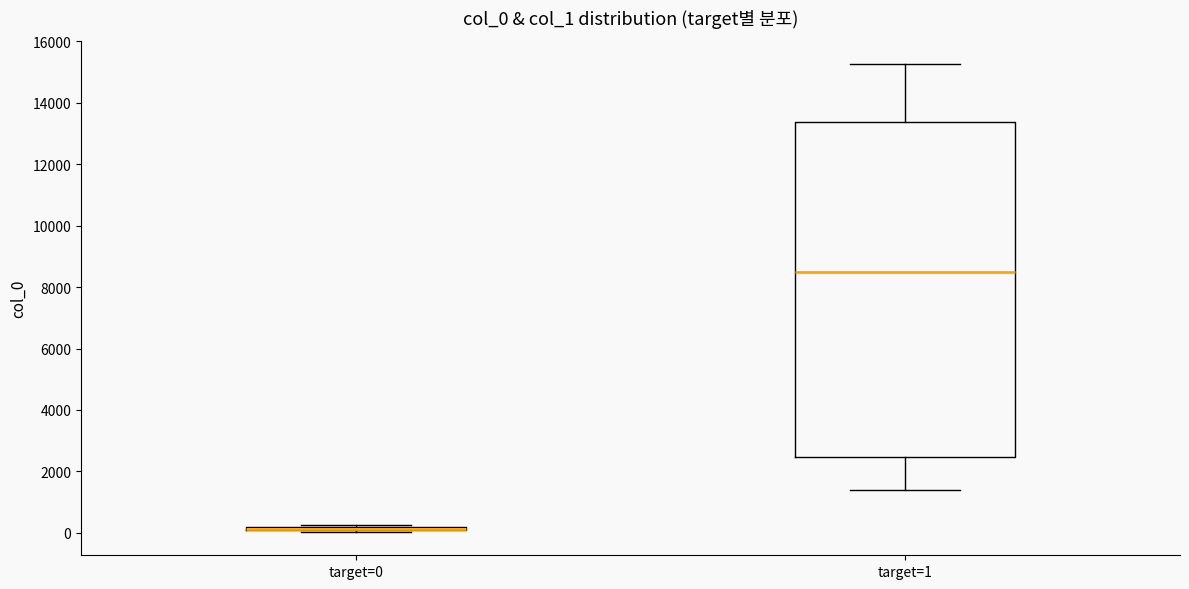

Where does the median line of the box for target=1 sit on the y-axis? The values are not printed on the chart, so give them approximately, as read against the axis.

8600